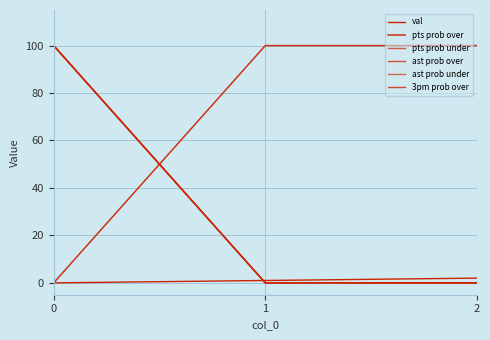

Is it true that val equals 1 at 2?

False